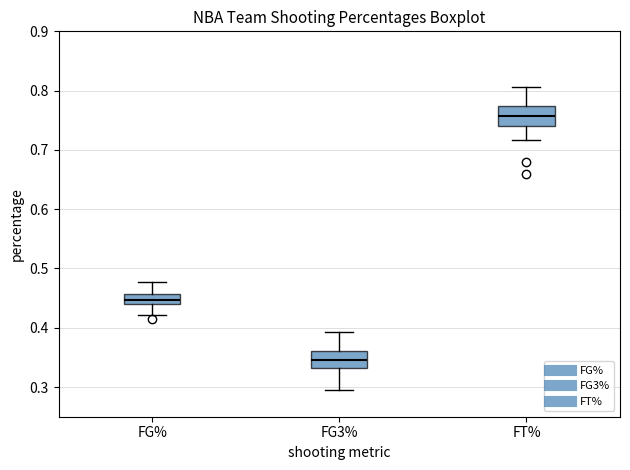

Which box's median line is the highest?

FT%